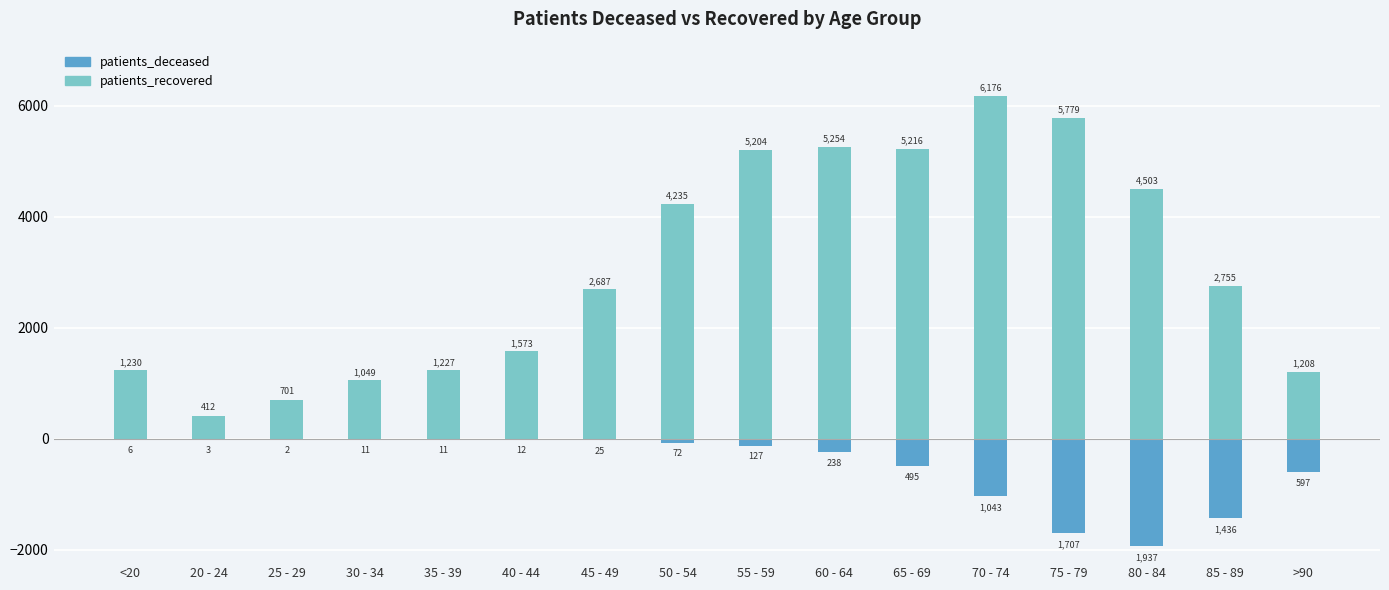

Reading right to left, list all the values displayed in this chart.

patients_deceased: -597	-1436	-1937	-1707	-1043	-495	-238	-127	-72	-25	-12	-11	-11	-2	-3	-6
patients_recovered: 1208	2755	4503	5779	6176	5216	5254	5204	4235	2687	1573	1227	1049	701	412	1230